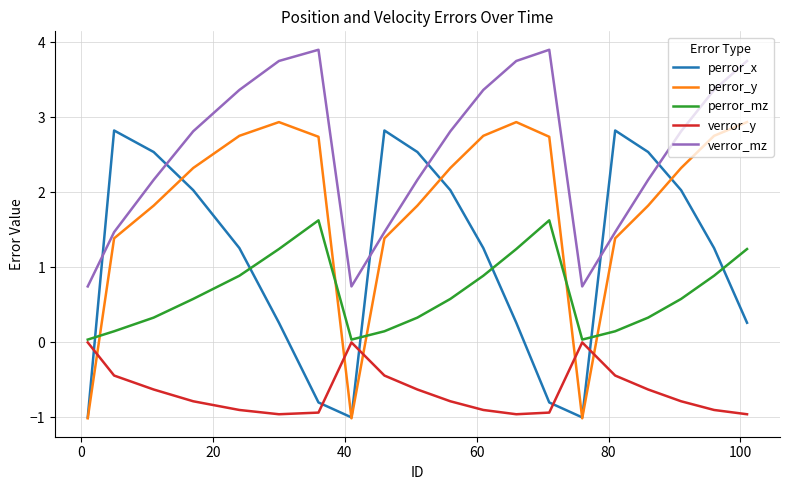

Is this an area chart (filled region under the line)?

No